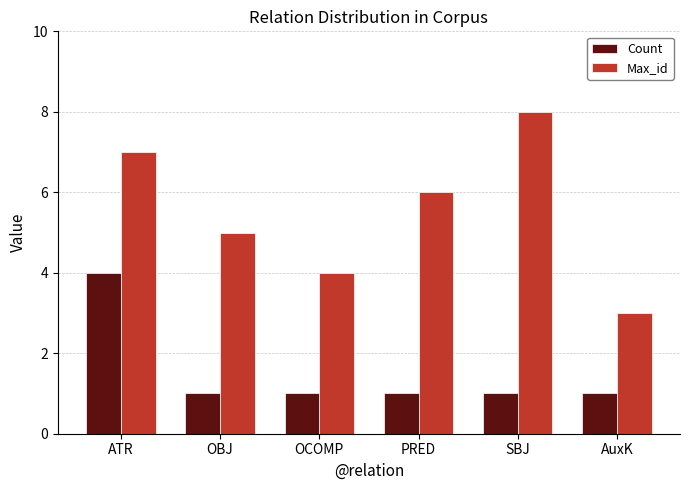

Which category has the highest value in the Max_id series?

SBJ